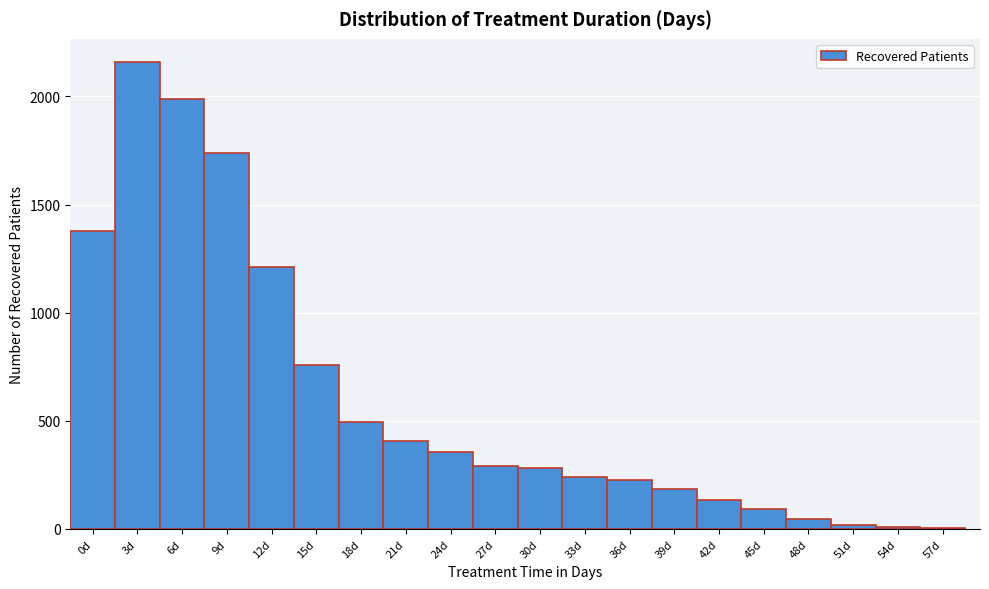

Is it true that the value at 30d is 281?

True